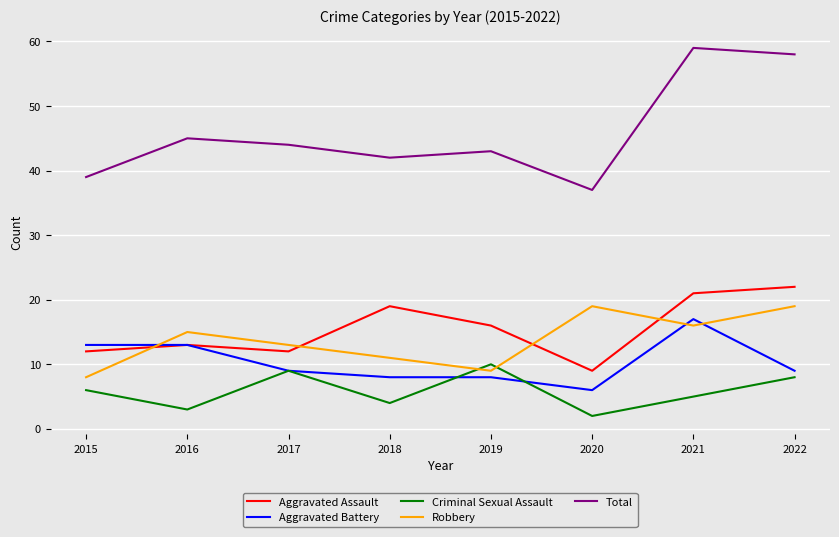

Reading left to right, list all the values displayed in this chart.

Aggravated Assault: 12	13	12	19	16	9	21	22
Aggravated Battery: 13	13	9	8	8	6	17	9
Criminal Sexual Assault: 6	3	9	4	10	2	5	8
Robbery: 8	15	13	11	9	19	16	19
Total: 39	45	44	42	43	37	59	58